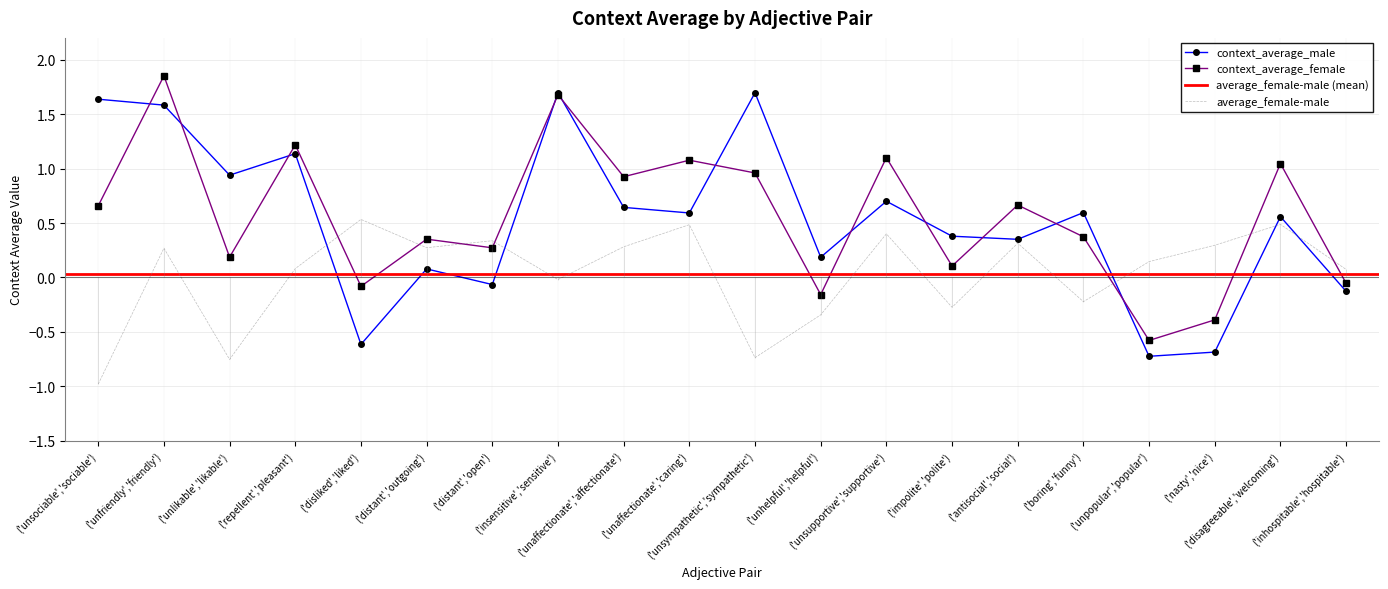

Reading right to left, extract all data points from this chart.

context_average_male: -0.1	0.6	-0.7	-0.7	0.6	0.4	0.4	0.7	0.2	1.7	0.6	0.6	1.7	-0.1	0.1	-0.6	1.1	0.9	1.6	1.6
context_average_female: -0.1	1.0	-0.4	-0.6	0.4	0.7	0.1	1.1	-0.2	1.0	1.1	0.9	1.7	0.3	0.4	-0.1	1.2	0.2	1.9	0.7
average_female-male: 0.1	0.5	0.3	0.1	-0.2	0.3	-0.3	0.4	-0.3	-0.7	0.5	0.3	-0.0	0.3	0.3	0.5	0.1	-0.8	0.3	-1.0